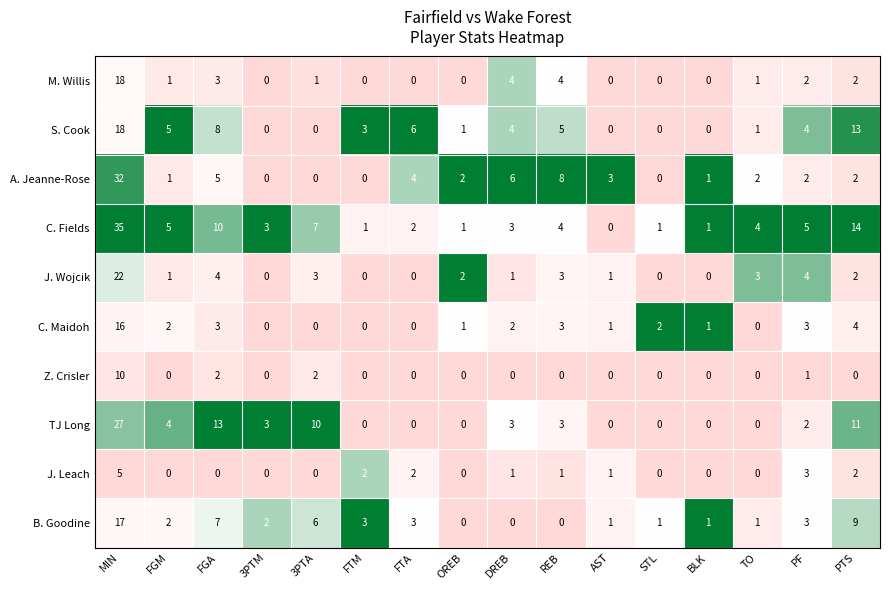

Which category has the highest value in the A. Jeanne-Rose series?

MIN